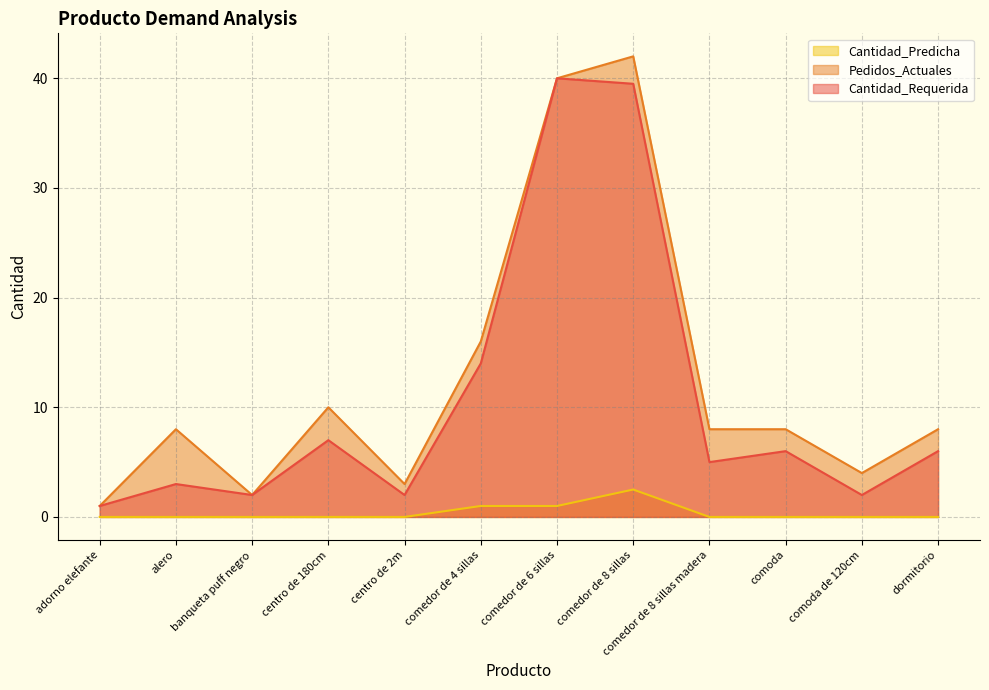

Rank the categories by Cantidad_Requerida value from highest to lowest.

comedor de 6 sillas, comedor de 8 sillas, comedor de 4 sillas, centro de 180cm, comoda, dormitorio, comedor de 8 sillas madera, alero, comoda de 120cm, centro de 2m, banqueta puff negro, adorno elefante